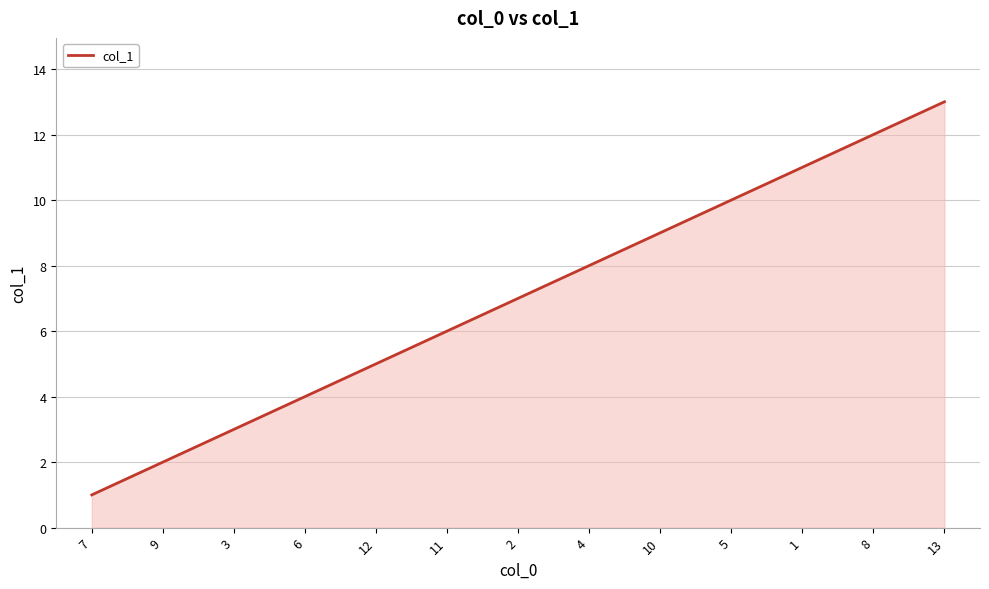

The chart shows a value of 9 at 10. True or false?

True